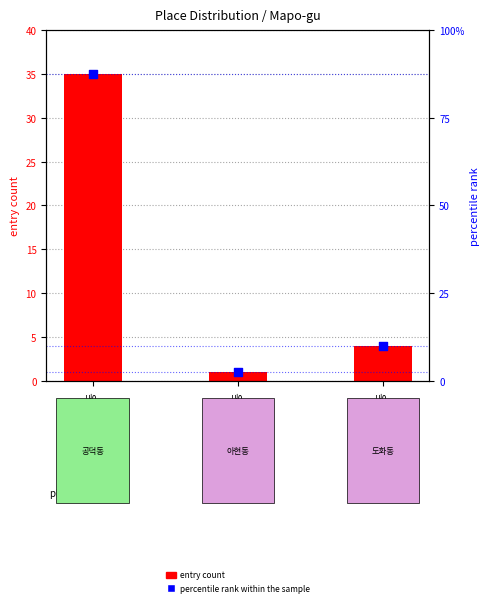

At which category is the sum across all series the highest?

공덕동